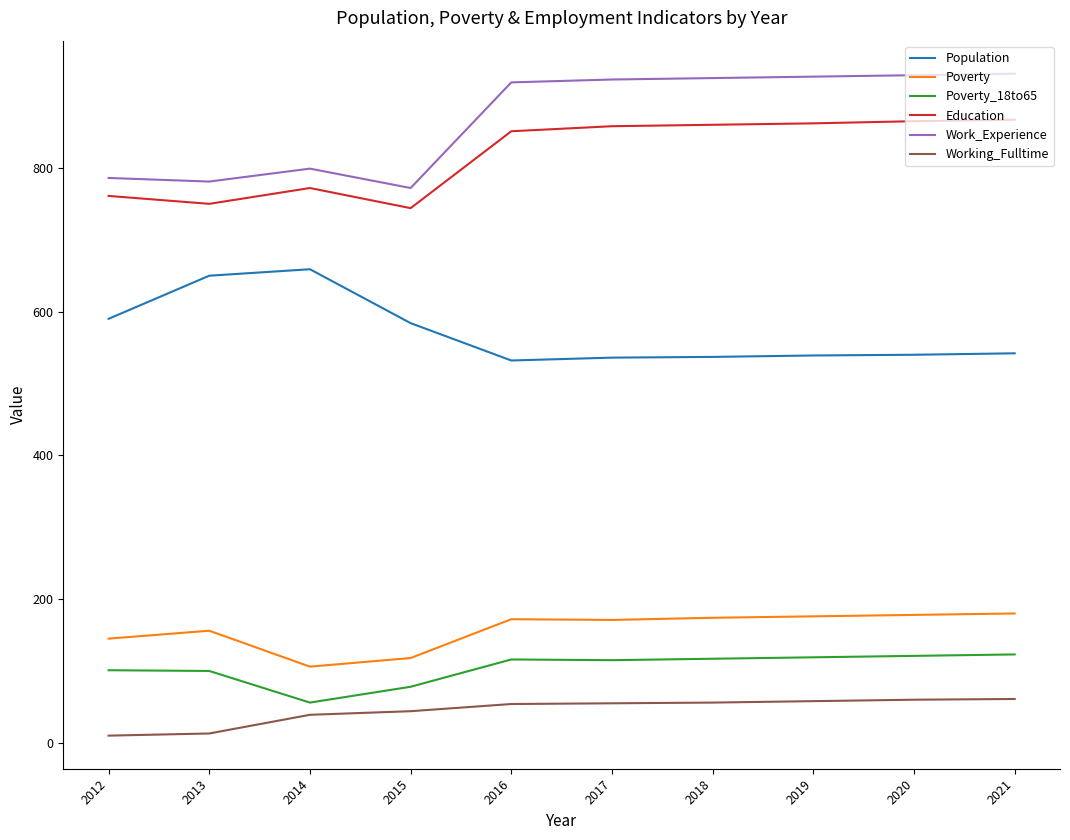

What is the difference between the highest and lowest values at 2015?

728